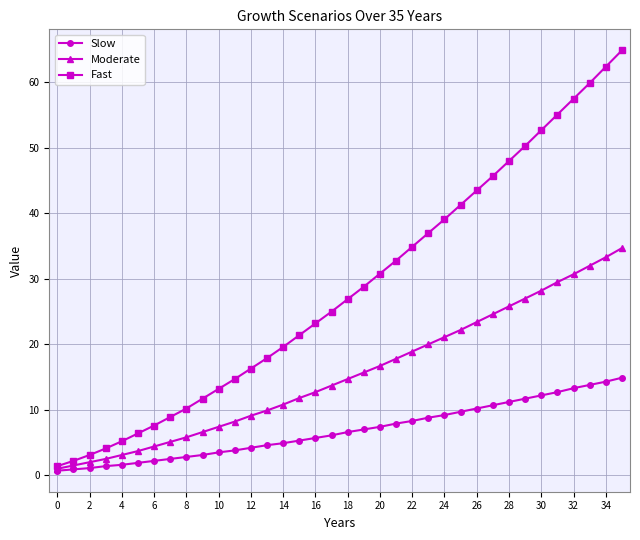

Which series has the largest range (max minus min)?

Fast